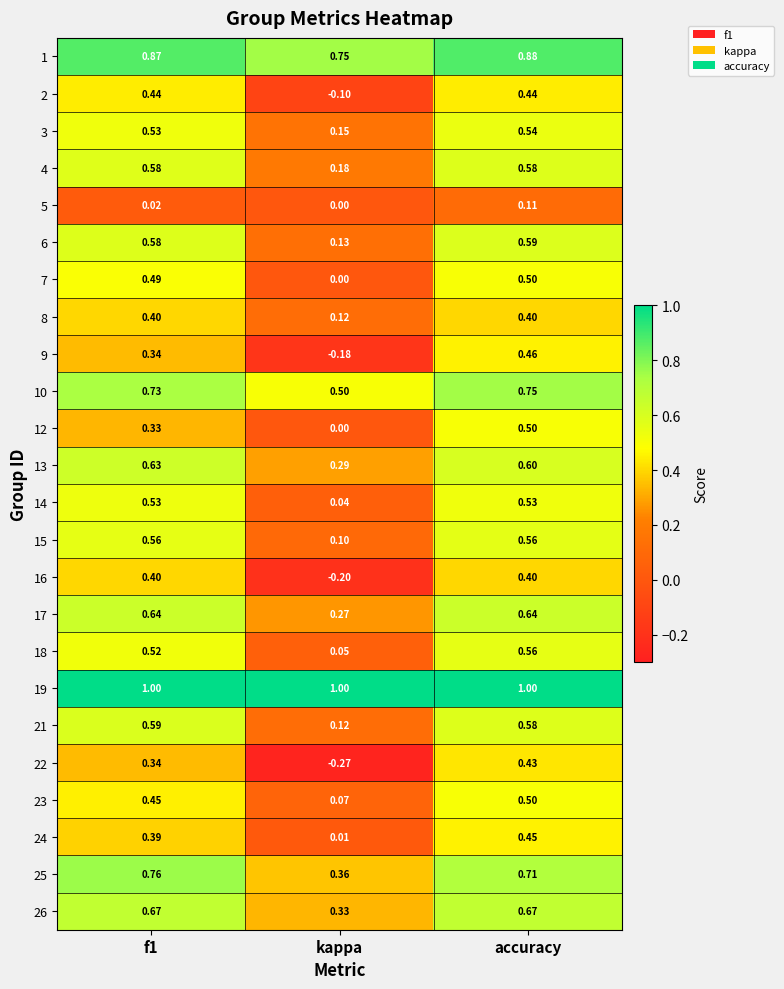

Which category has the highest value in the 6 series?

accuracy